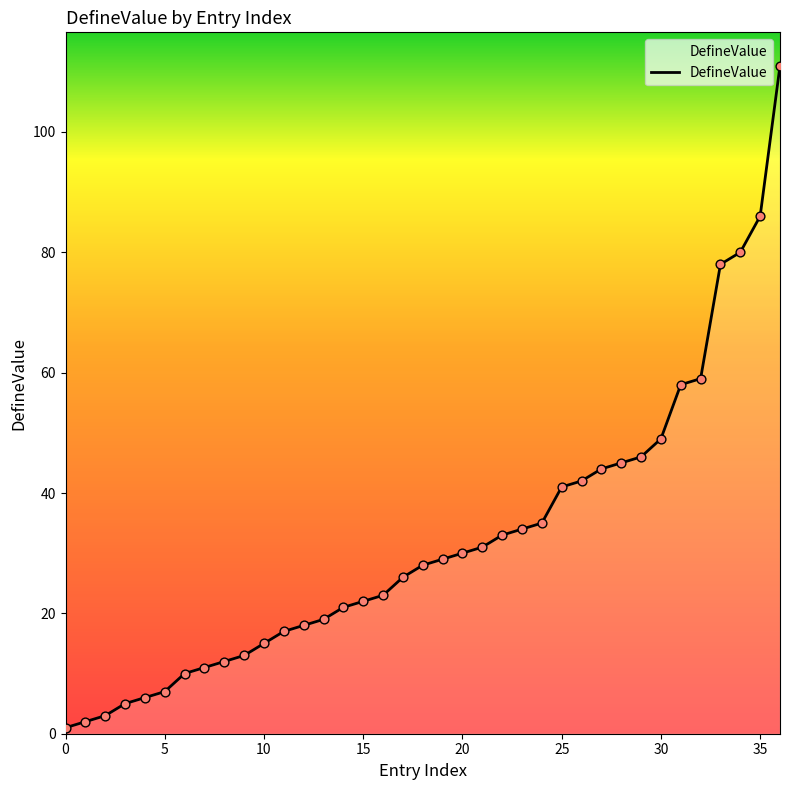

What is the maximum value shown in the chart?

111